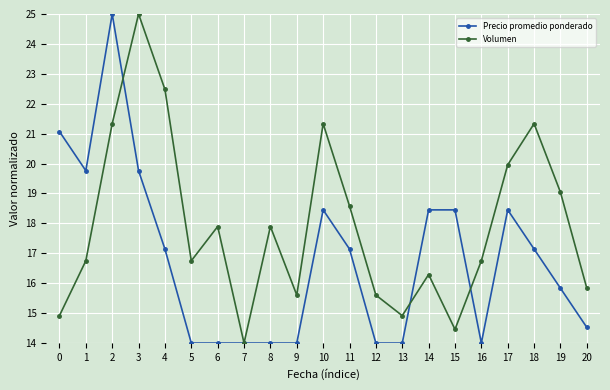

What is the value of the Volumen point at the 15th from the left?

16.3